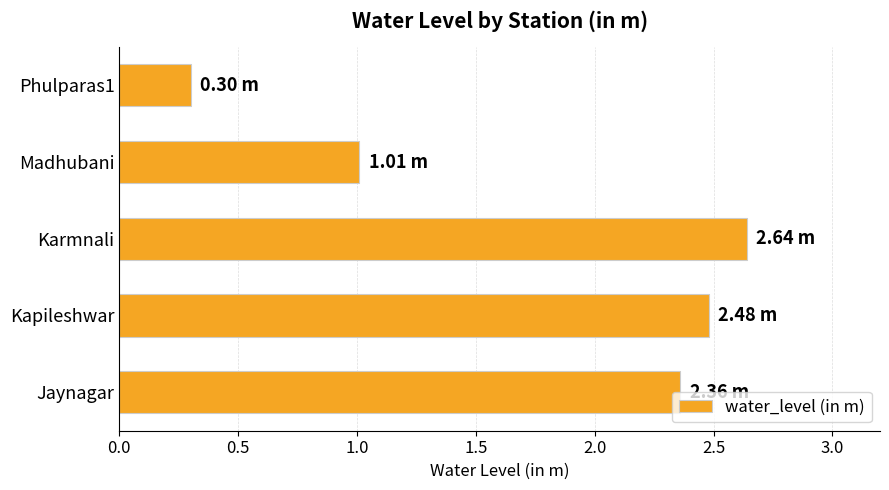

What is the difference between the values at Phulparas1 and Jaynagar?

2.1